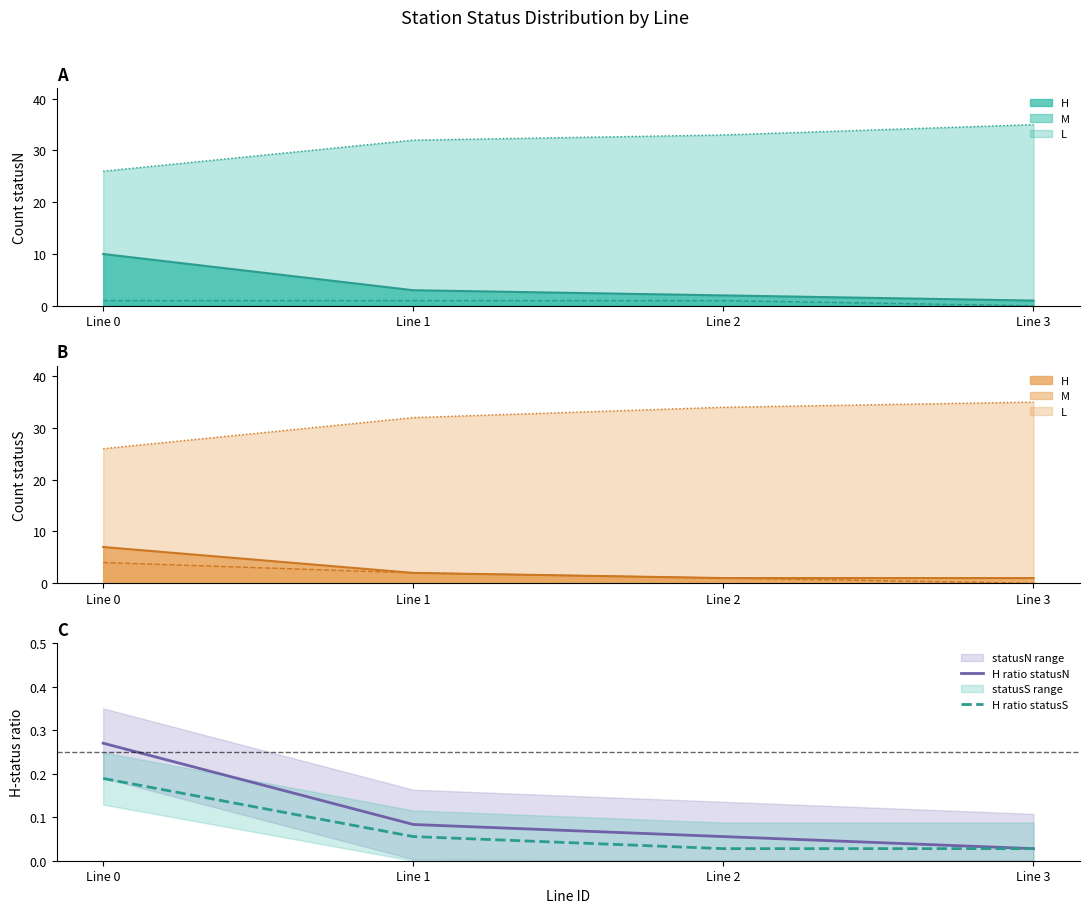

Which series changed the most between Line 0 and Line 3?

H statusN line